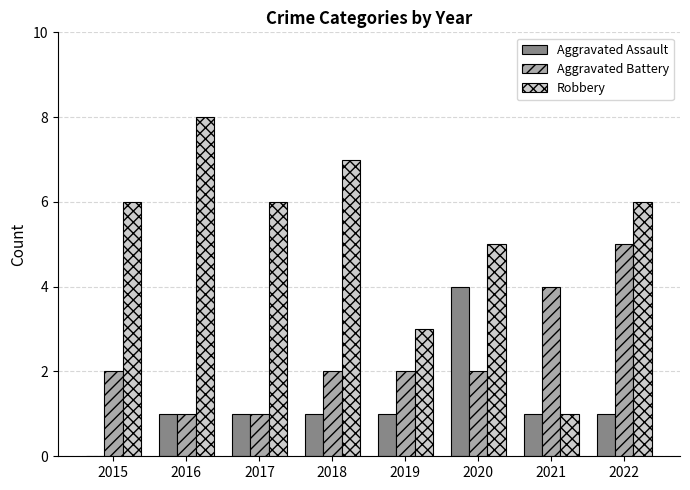

At which category does the chart reach its peak across all series?

2016